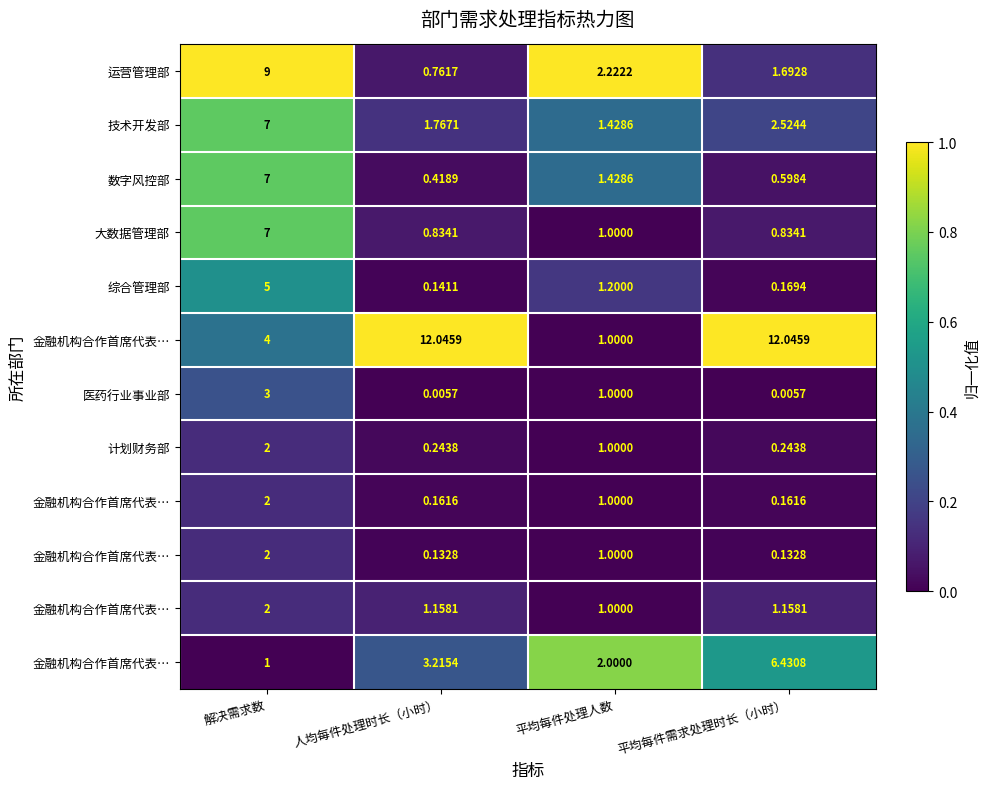

At which category is the sum across all series the highest?

解决需求数